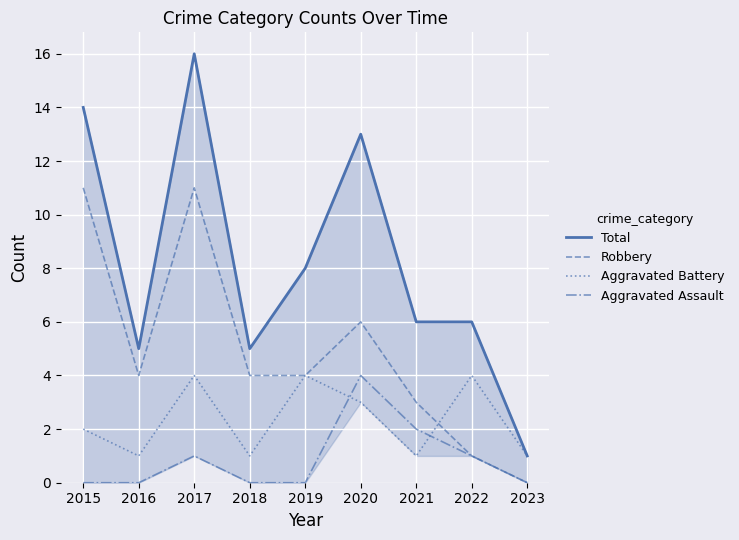

Rank the series by their average value, from lowest to highest.

Aggravated Assault, Aggravated Battery, Robbery, Total